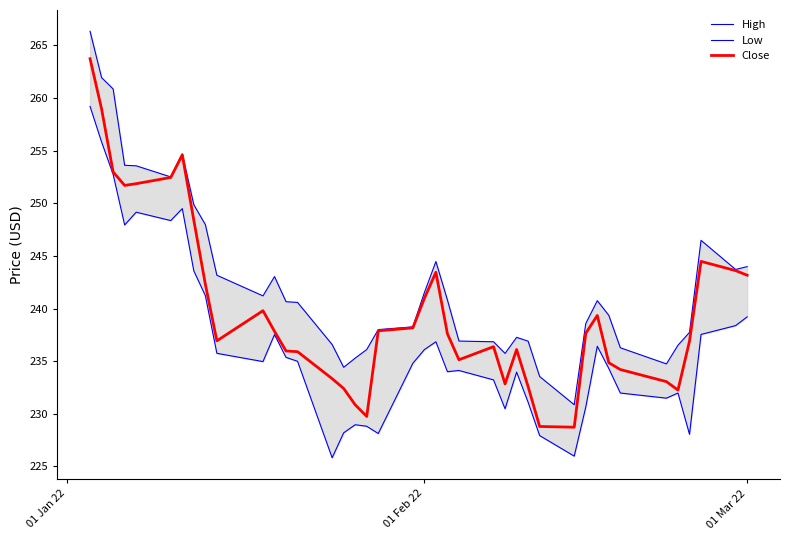

Count the number of categories in the chart.

40